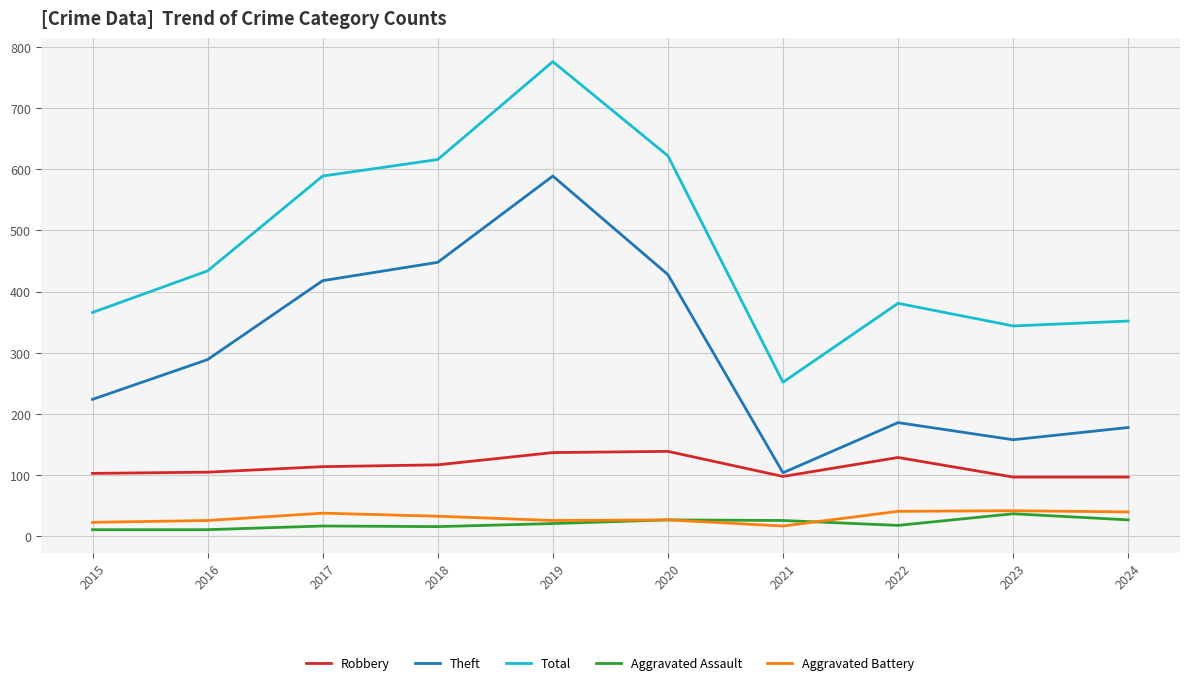

What is the minimum value for Total?

252